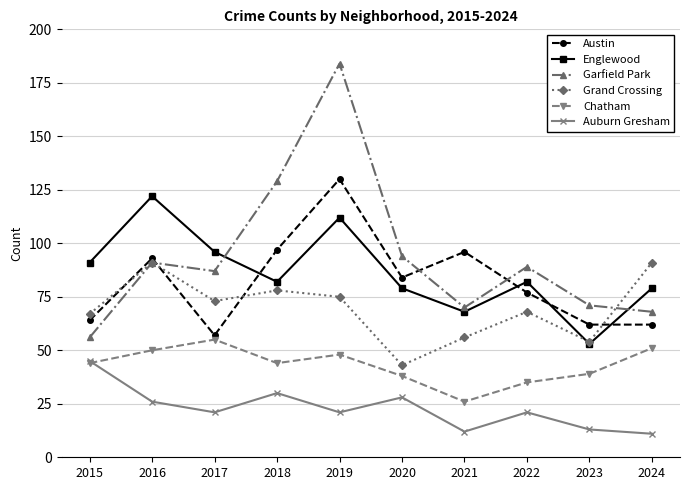

At how many categories does at least one series exceed 179?

1